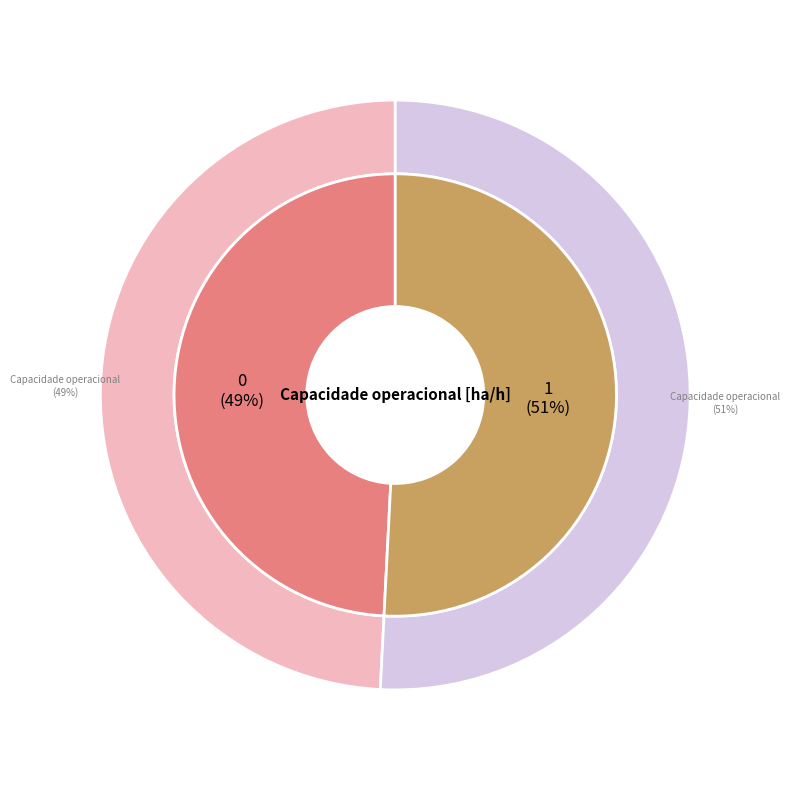

Rank the categories by value from highest to lowest.

1, 0